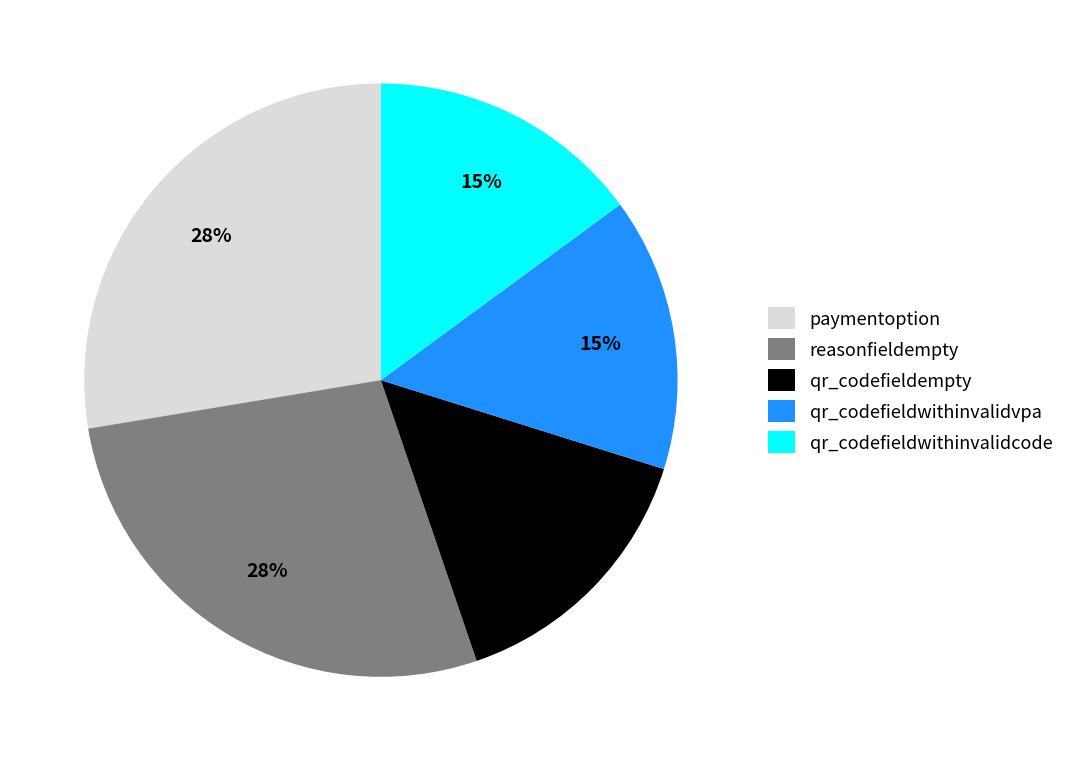

How many segments does this pie chart have?

5